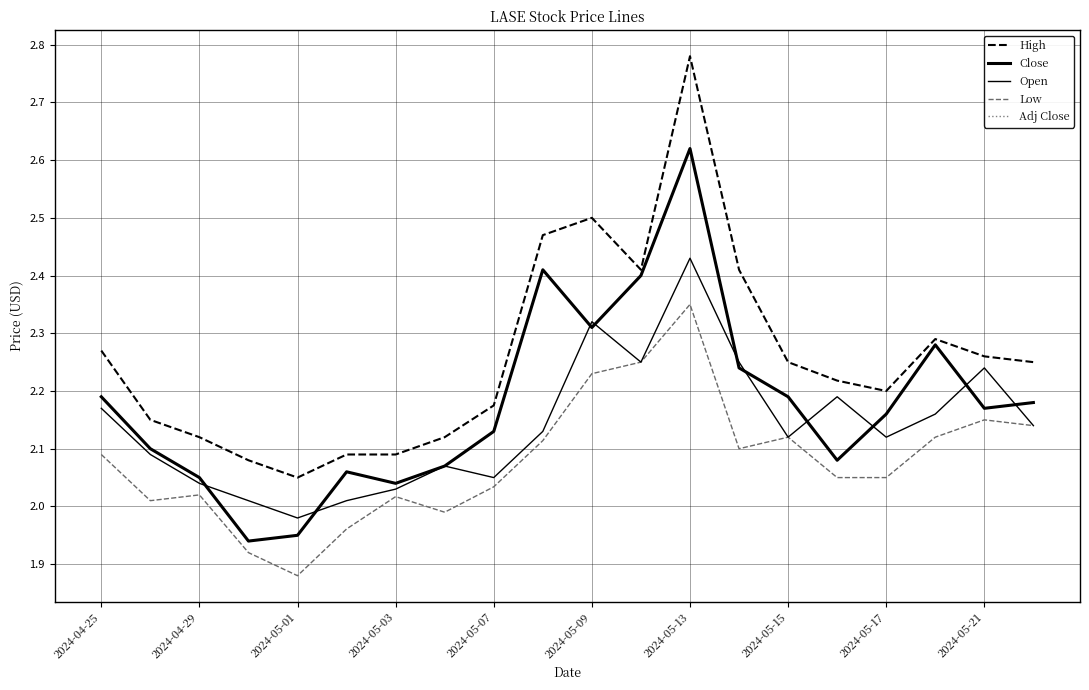

Is this an area chart (filled region under the line)?

No